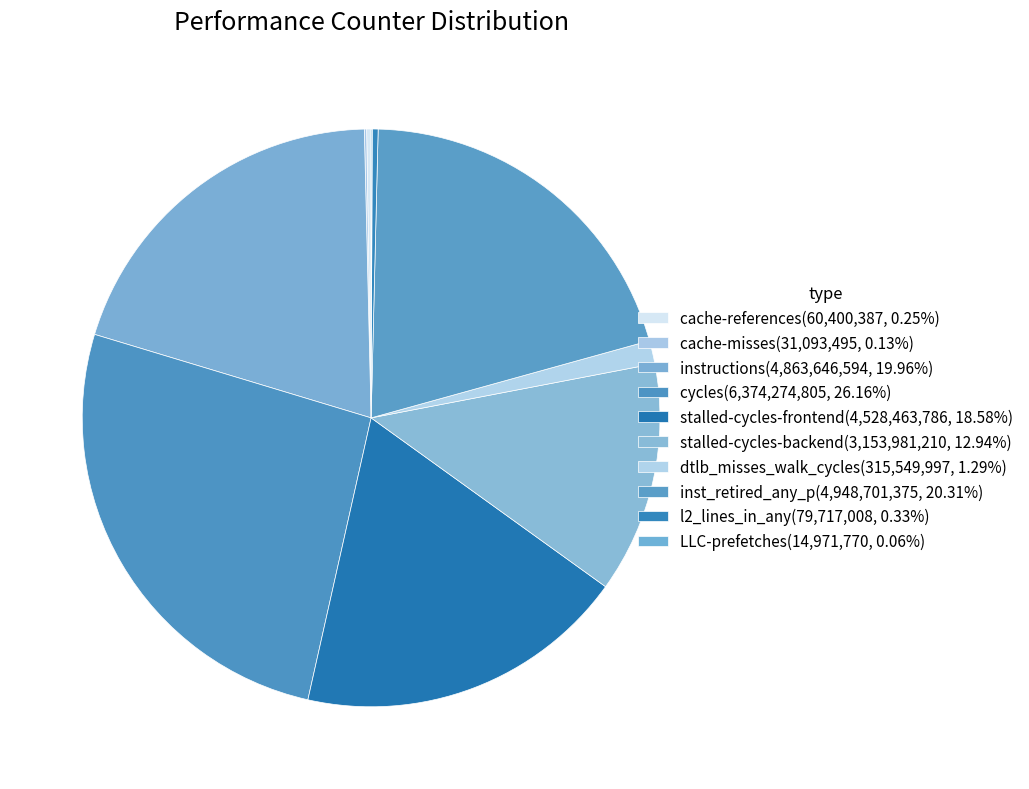

Between dtlb_misses_walk_cycles and LLC-prefetches, which is larger?

dtlb_misses_walk_cycles